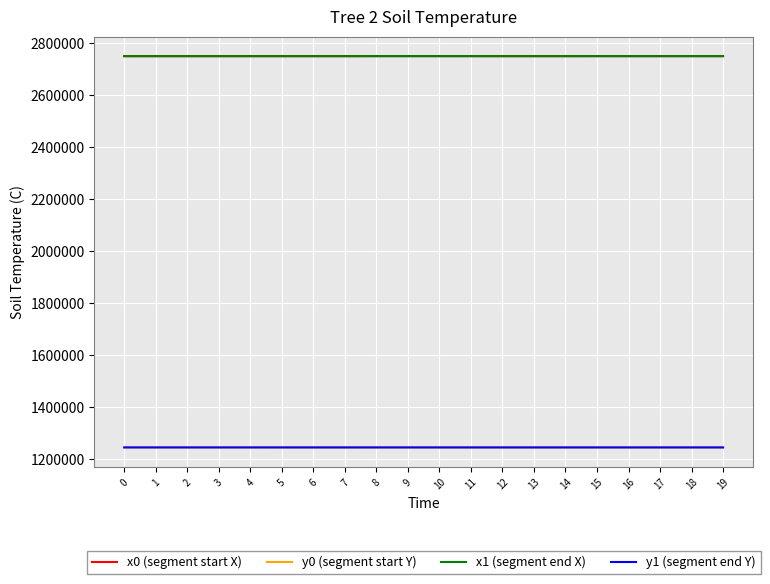

Does the chart display data point markers on the line(s)?

No